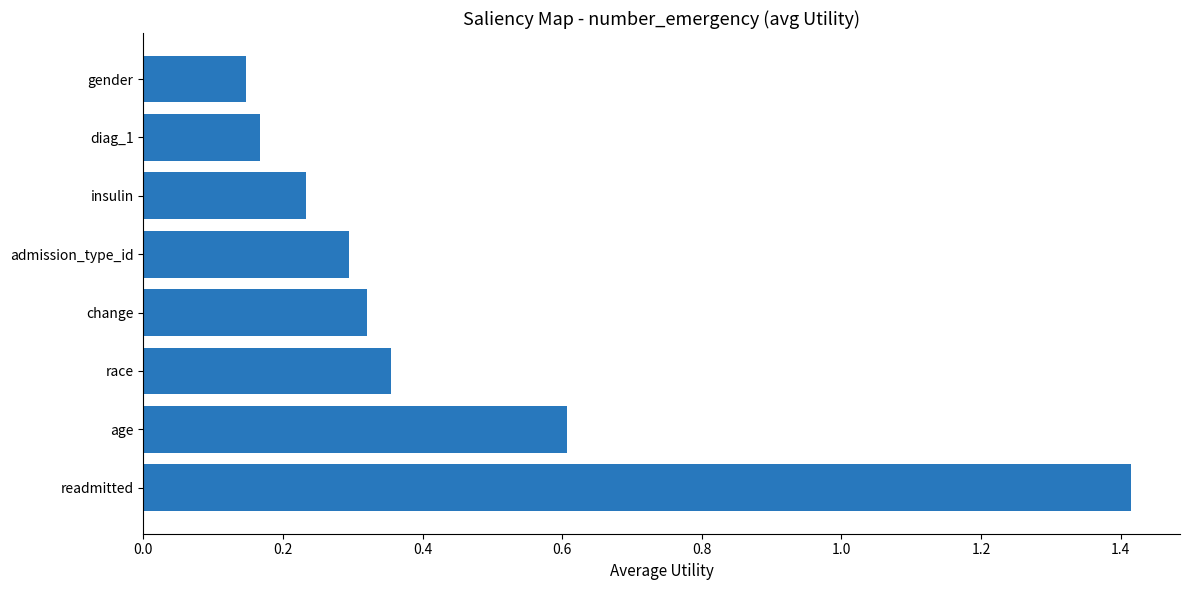

Which category has the lowest value across all series?

gender